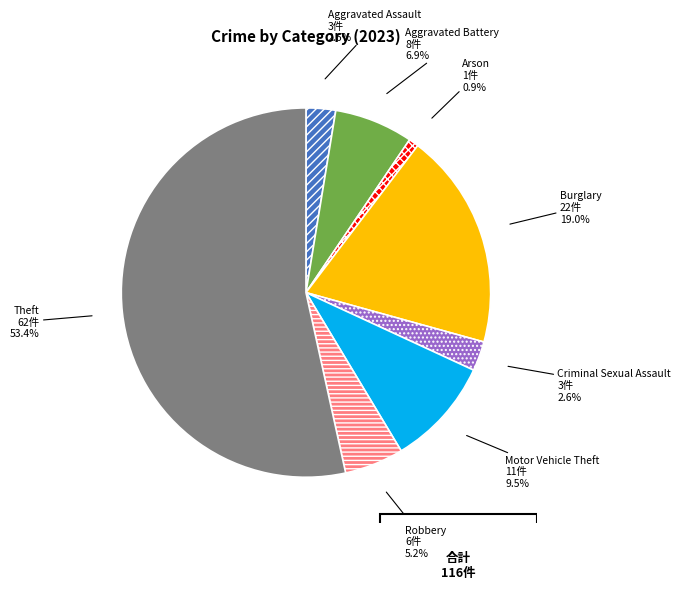

Is the sum of Criminal Sexual Assault and Aggravated Assault greater than half?

No